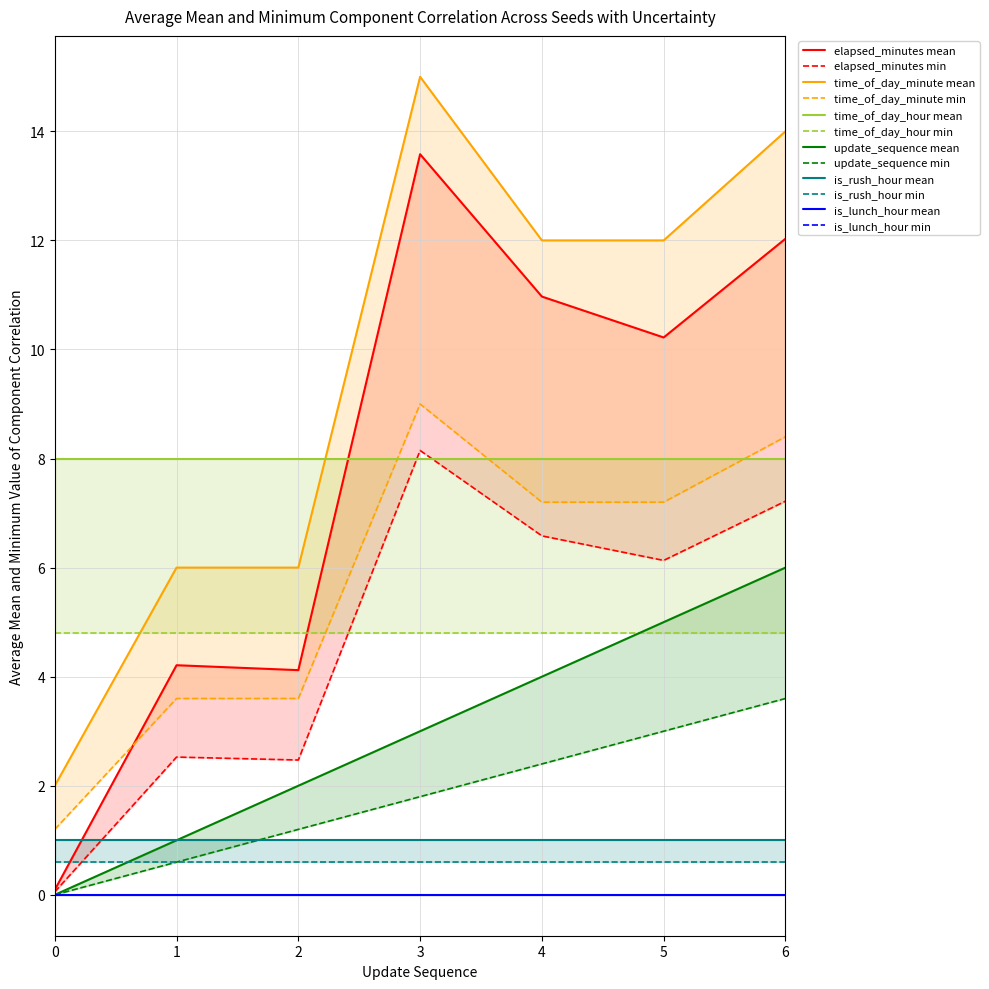

Which series has the largest range (max minus min)?

elapsed_minutes